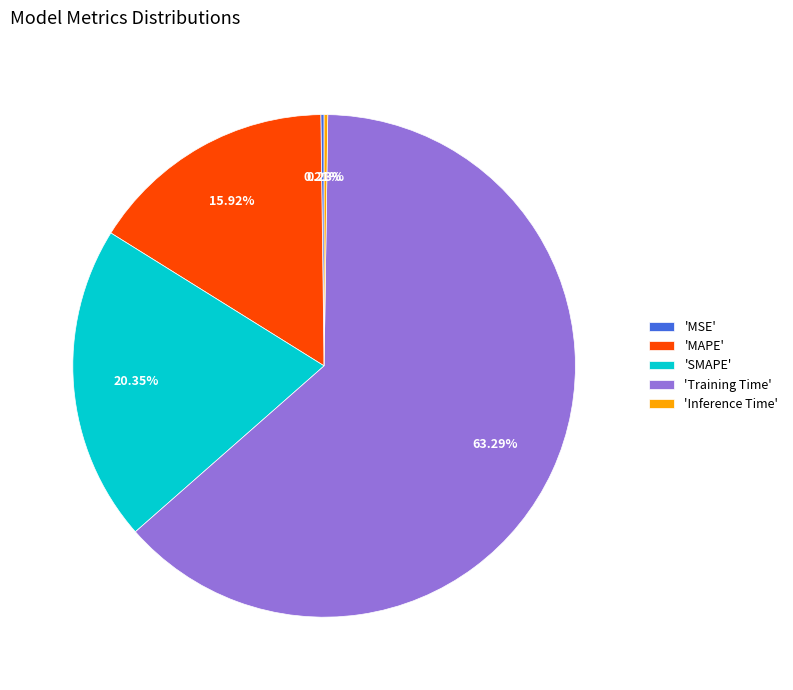

To the nearest percent, what is the difference between the largest and smallest slice percentages?

63%